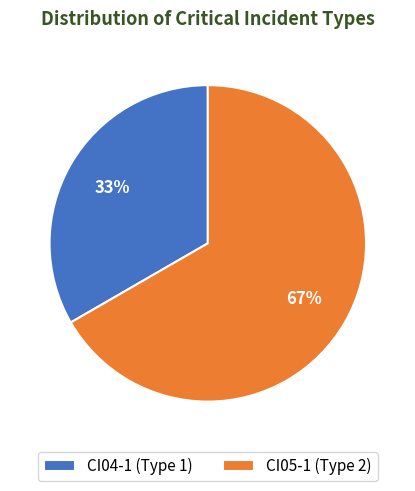

To the nearest percent, what is the average slice percentage?

50%